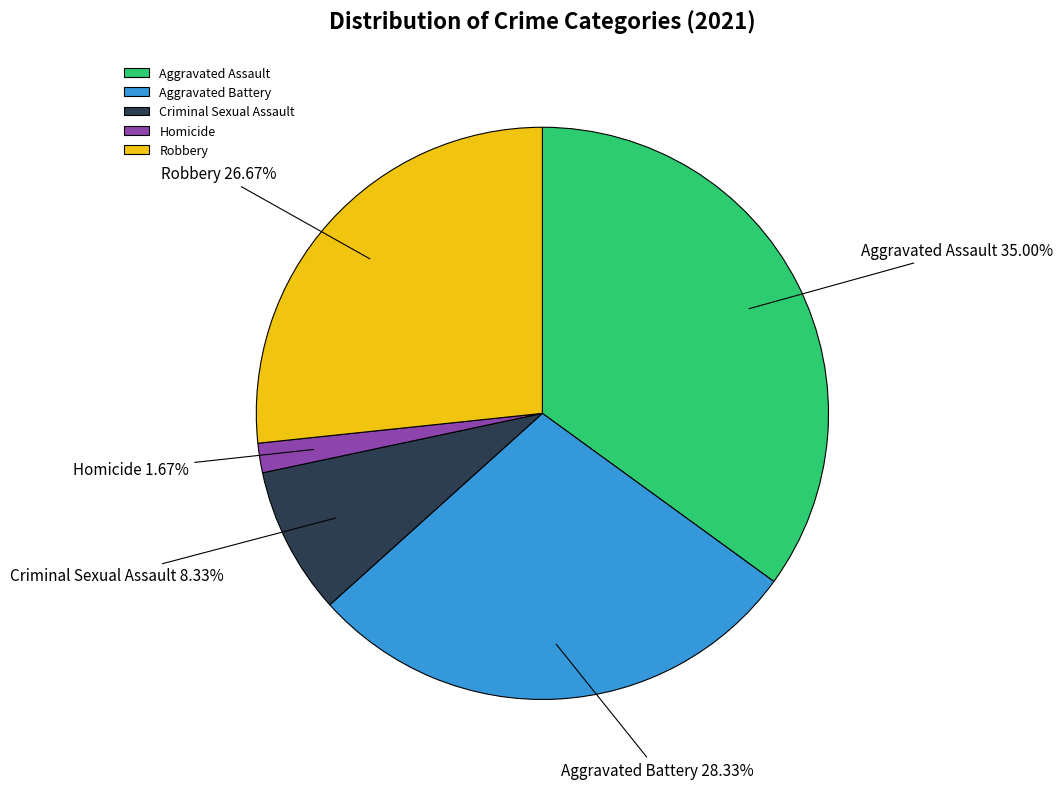

Does Aggravated Battery account for over 50% of the chart?

No